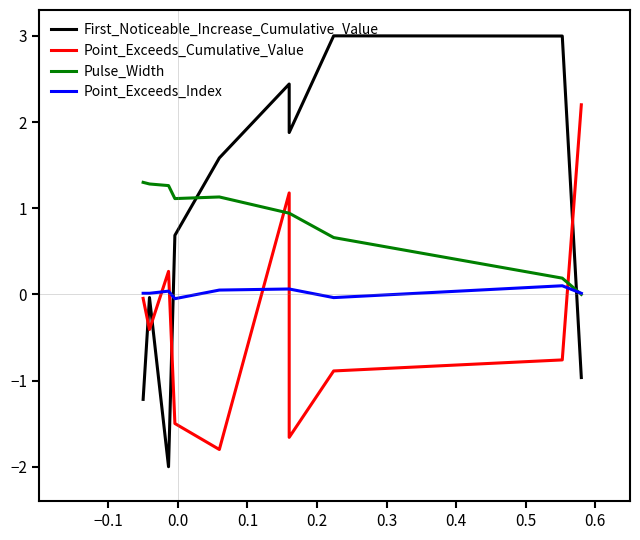

At how many categories does at least one series exceed -1?

10